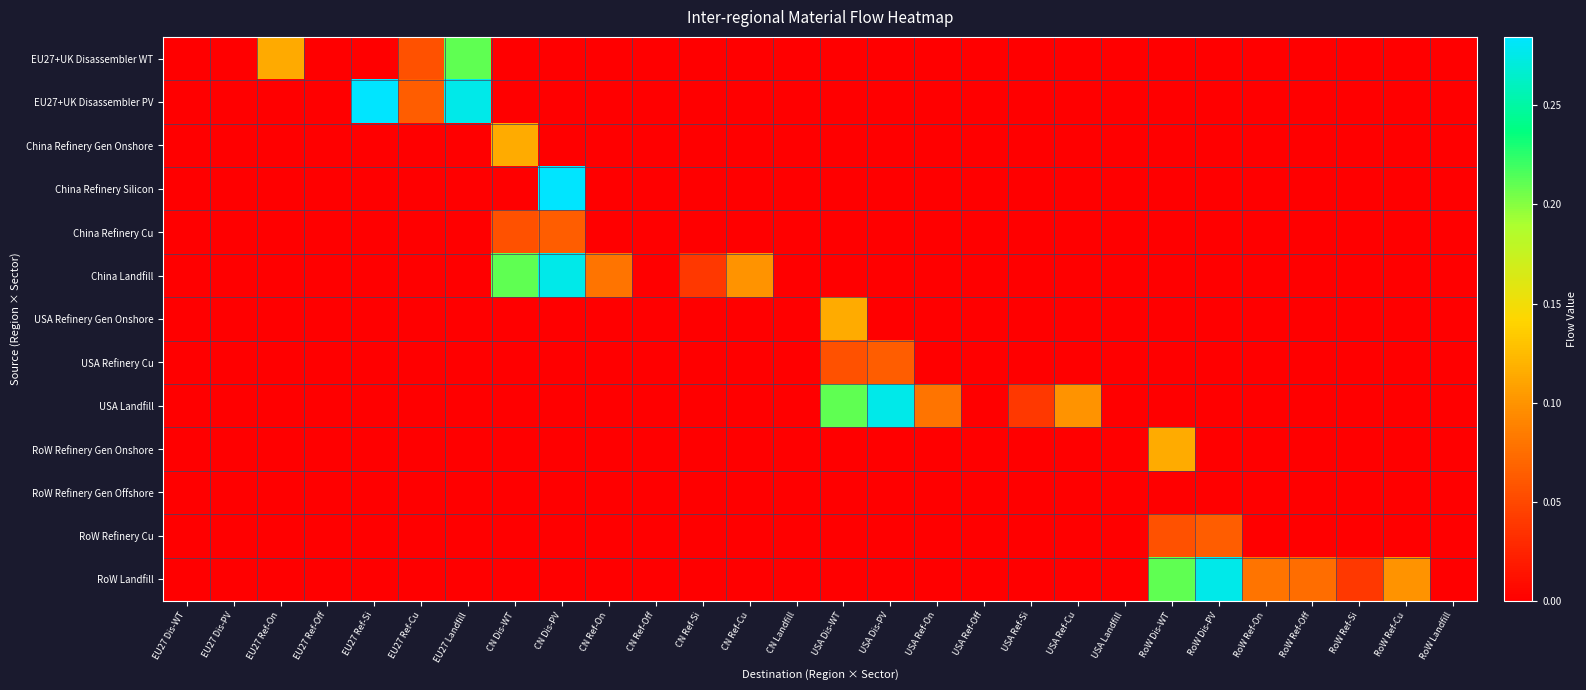

Which has a higher value, CN Ref-Cu or CN Dis-WT?

CN Ref-Cu